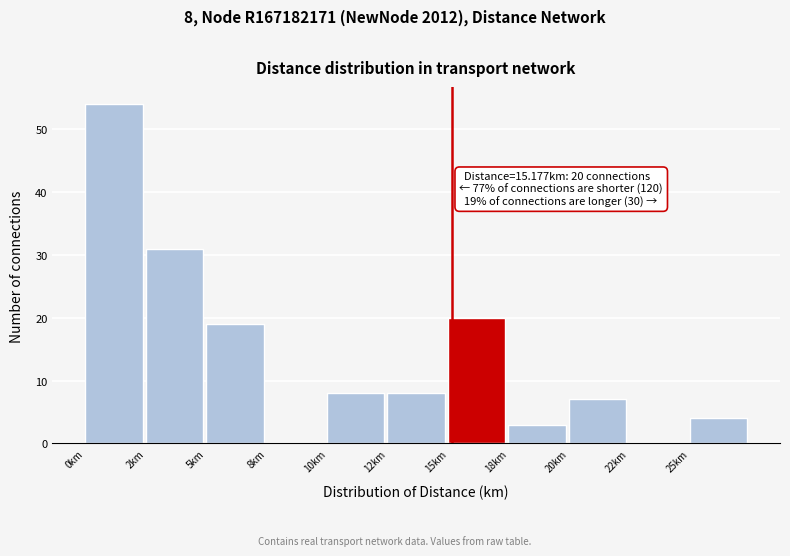

Reading left to right, transcribe all the data shown in this chart.

0km=54	2km=31	5km=19	8km=0	10km=8	12km=8	15km=20	18km=3	20km=7	22km=0	25km=4